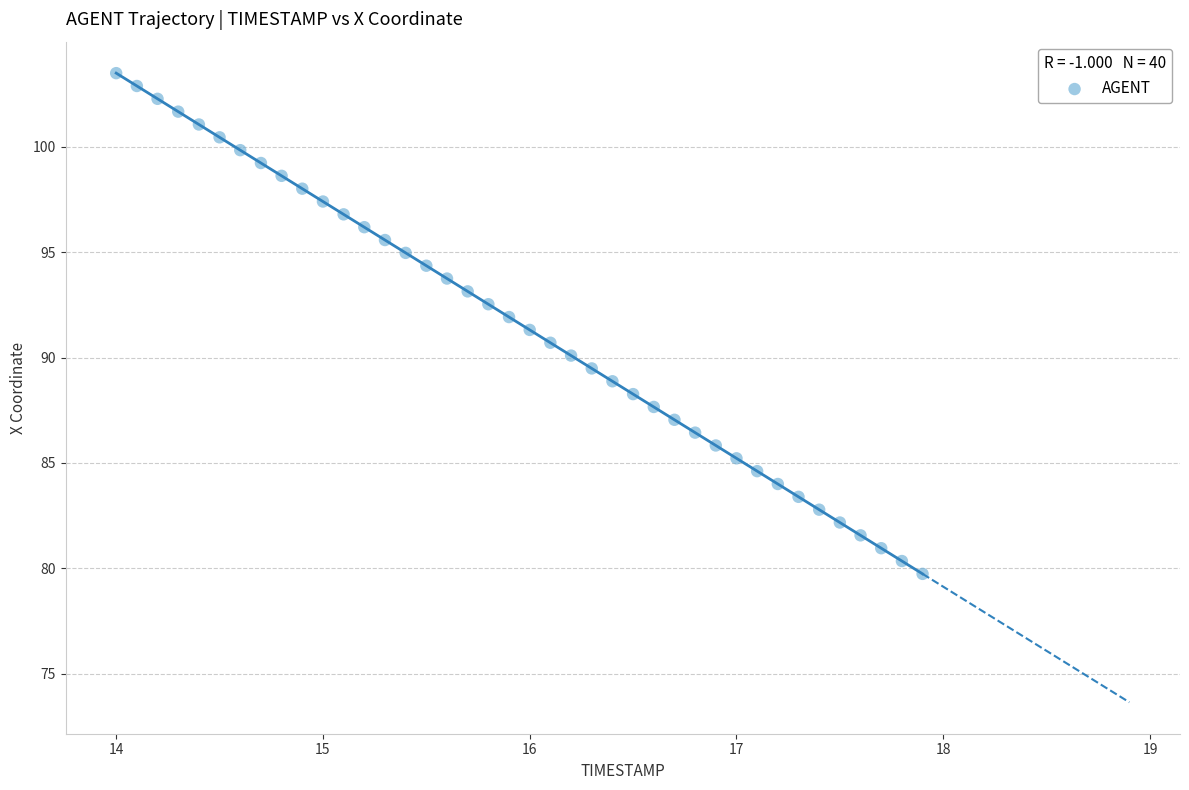

What is the range of X values (max minus min)?

3.9